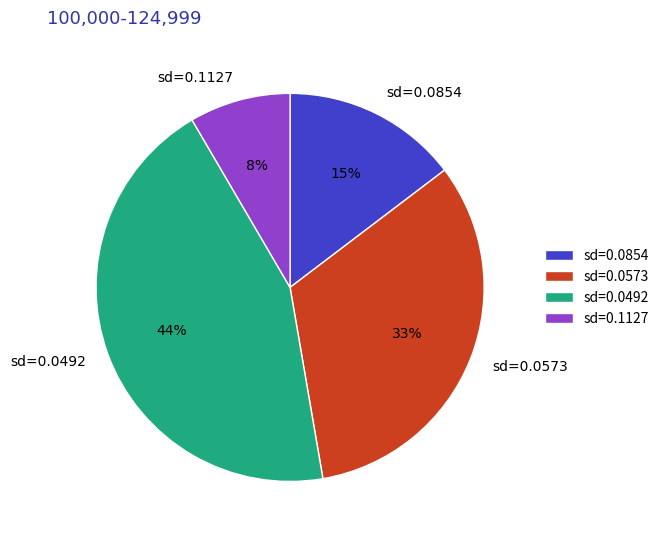

Which slice is the largest?

sd=0.0492